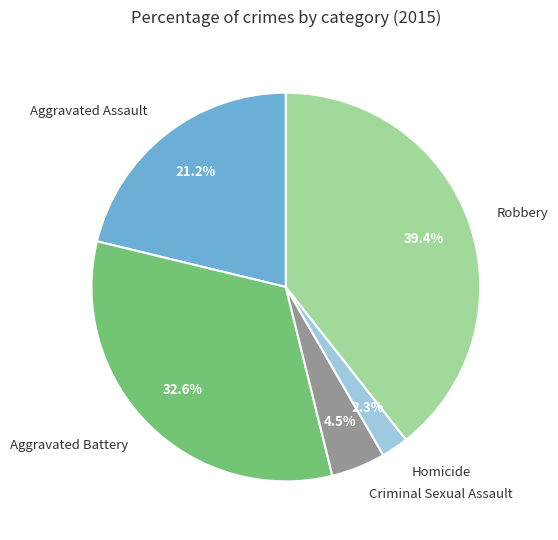

Does any single category account for the majority?

No